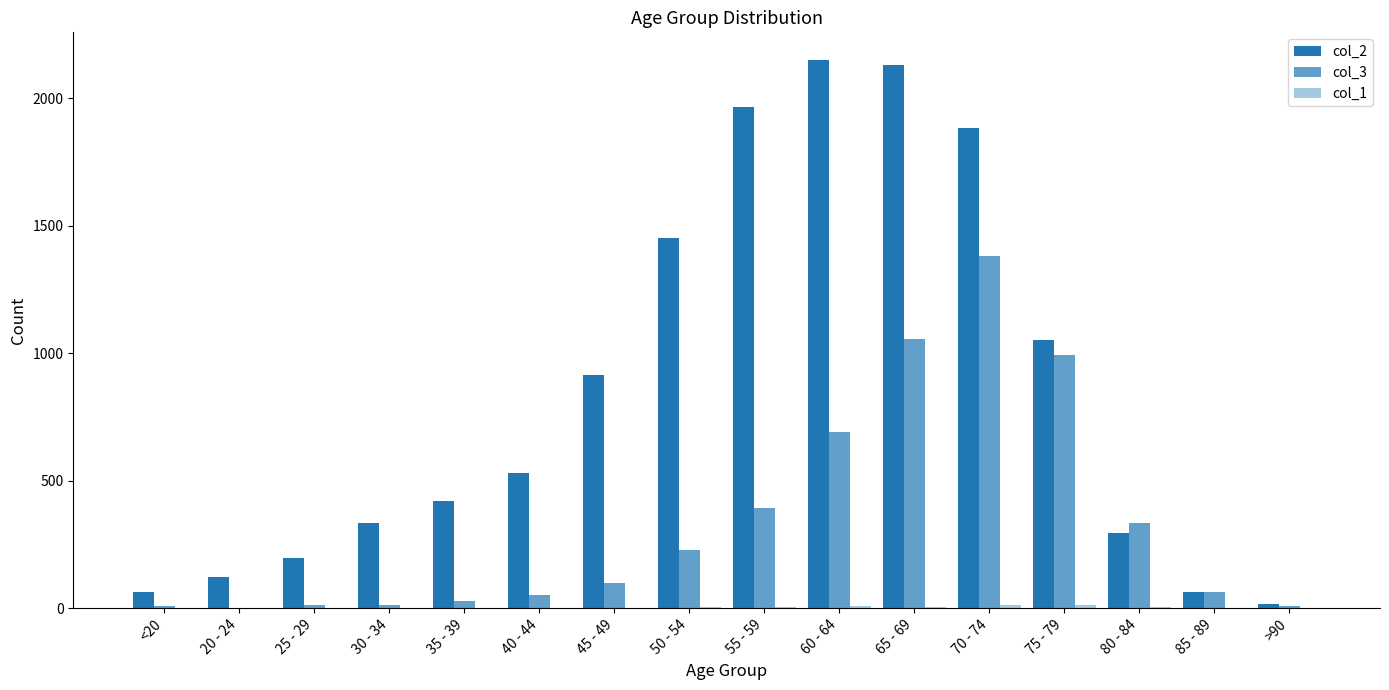

Reading right to left, extract all data points from this chart.

col_2: 15	62	296	1053	1882	2130	2151	1965	1450	915	530	420	333	196	121	62
col_3: 9	64	333	993	1381	1057	689	392	227	97	53	26	14	13	2	7
col_1: 0	1	4	12	14	6	8	6	3	1	1	1	2	0	0	1